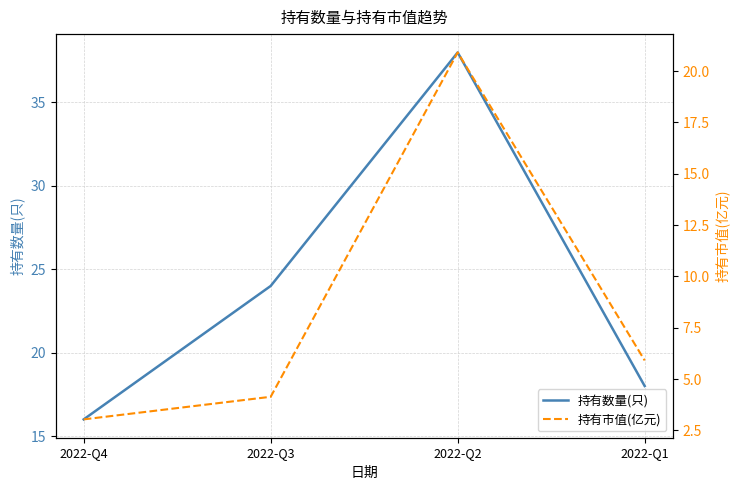

At which label is 持有市值(亿元) closest to 11?

2022-Q1